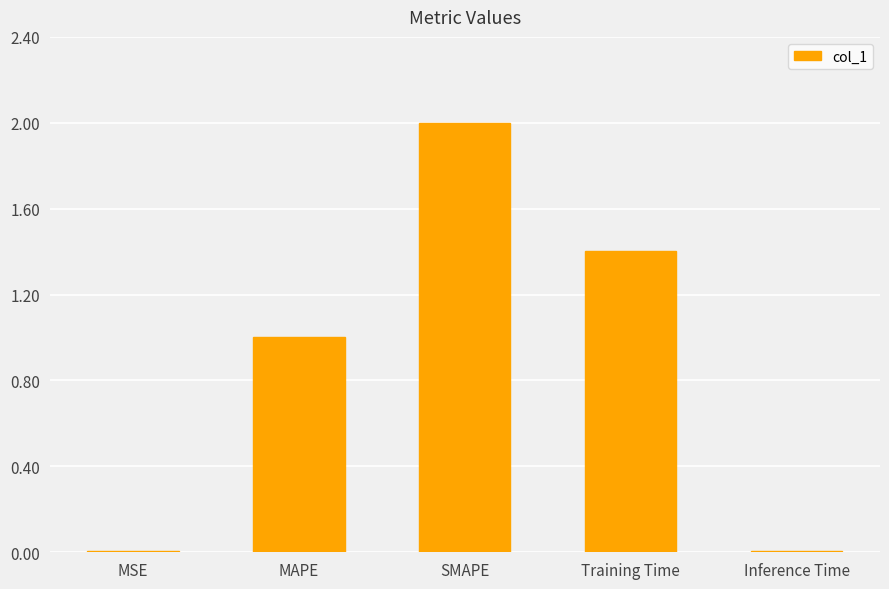

What value does the data have at Training Time?

1.4